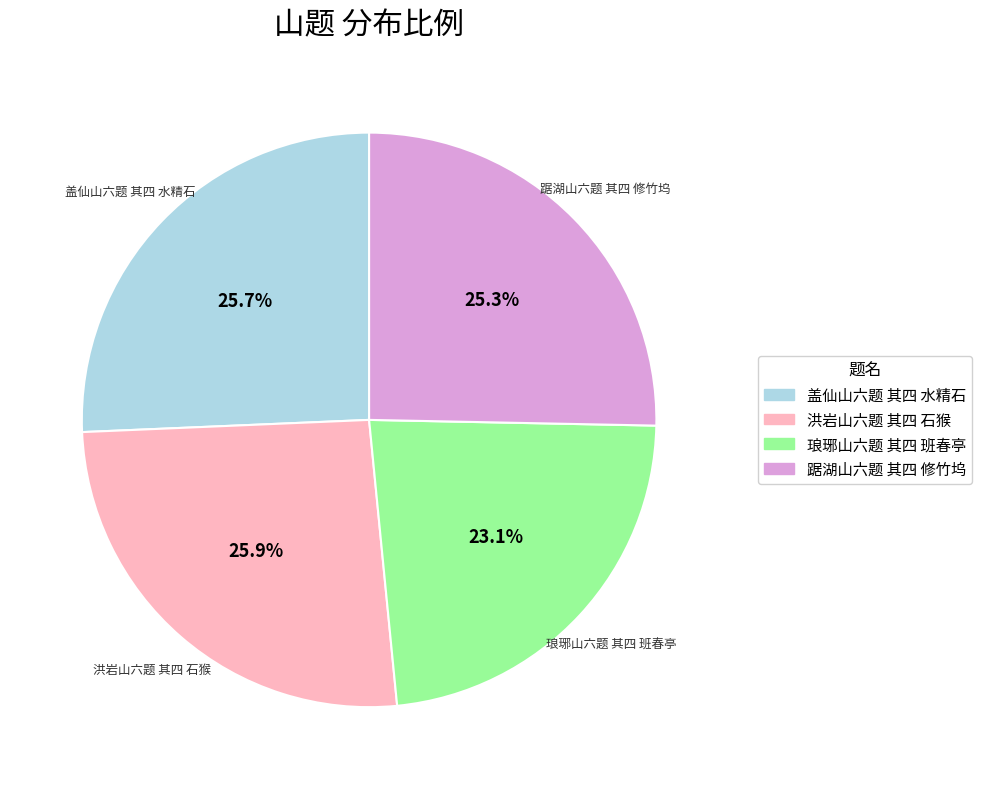

Which category has the smallest portion of the pie?

琅琊山六题 其四 班春亭